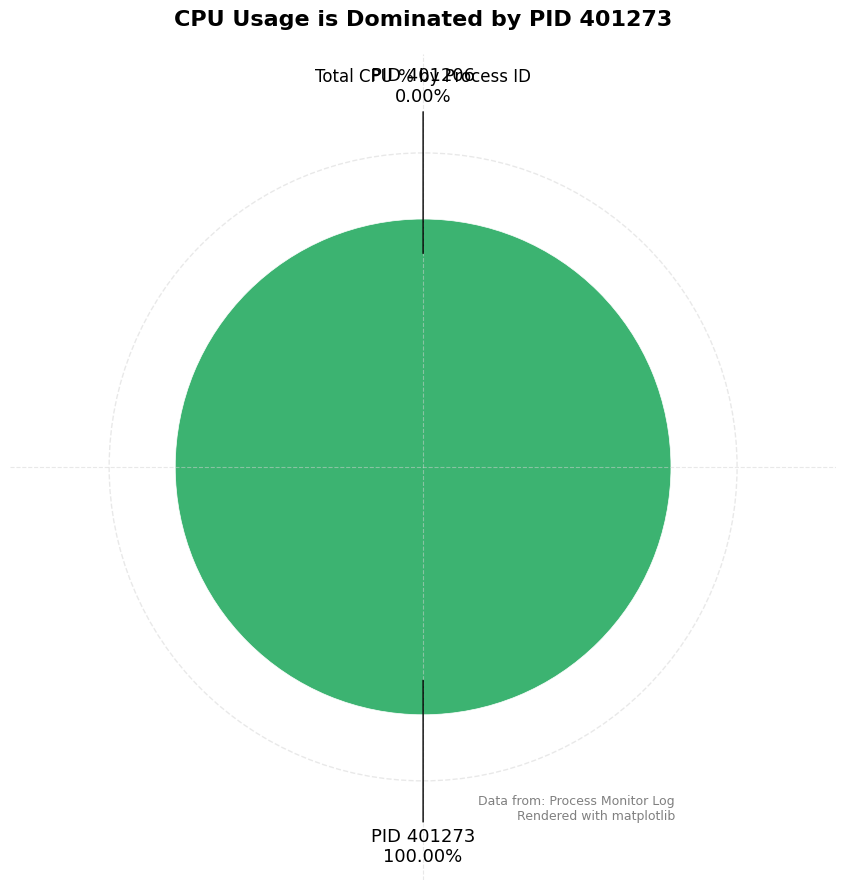

To the nearest percent, what is the combined percentage of 401206 and 401273?

100%